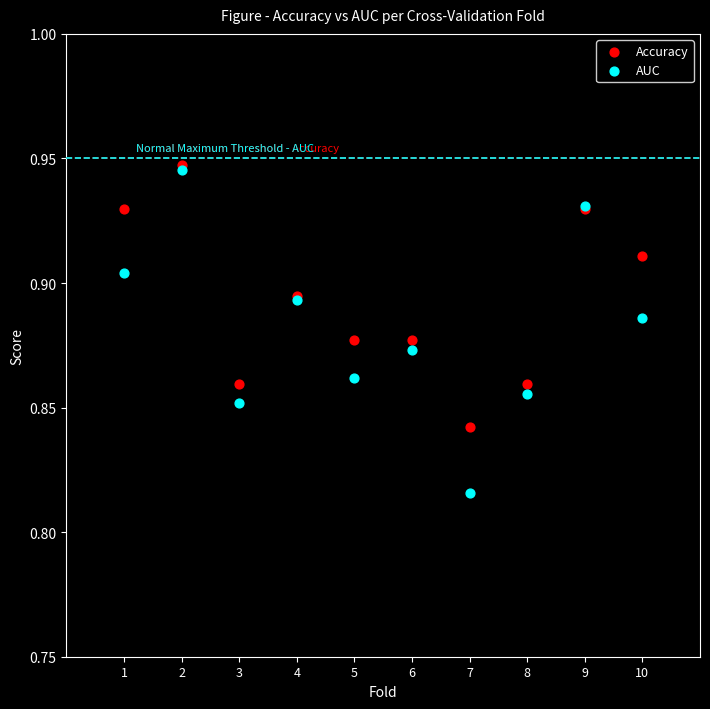

Which series has the widest spread of Y values?

AUC